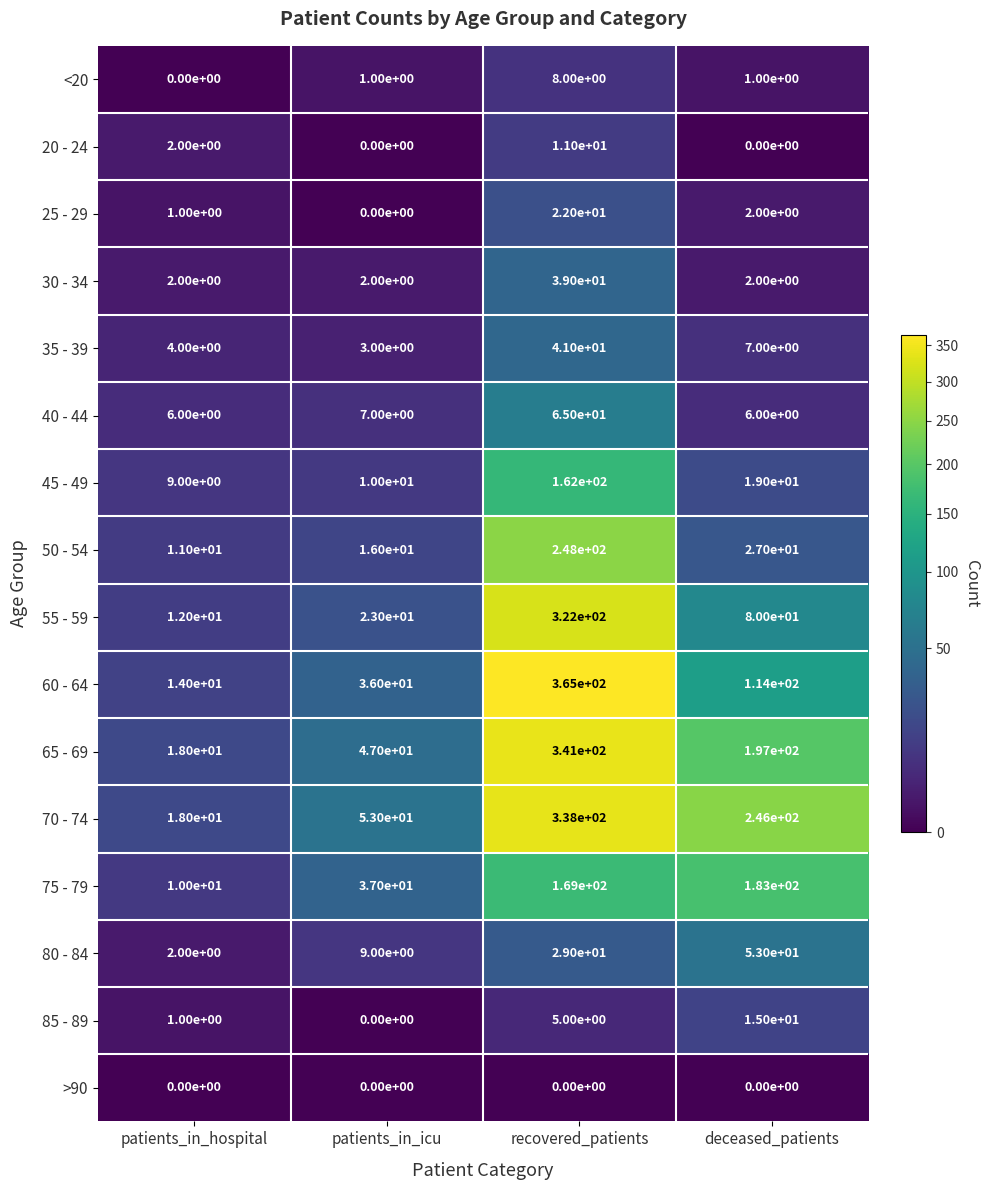

What is the spread (max minus min) of values at deceased_patients?

246